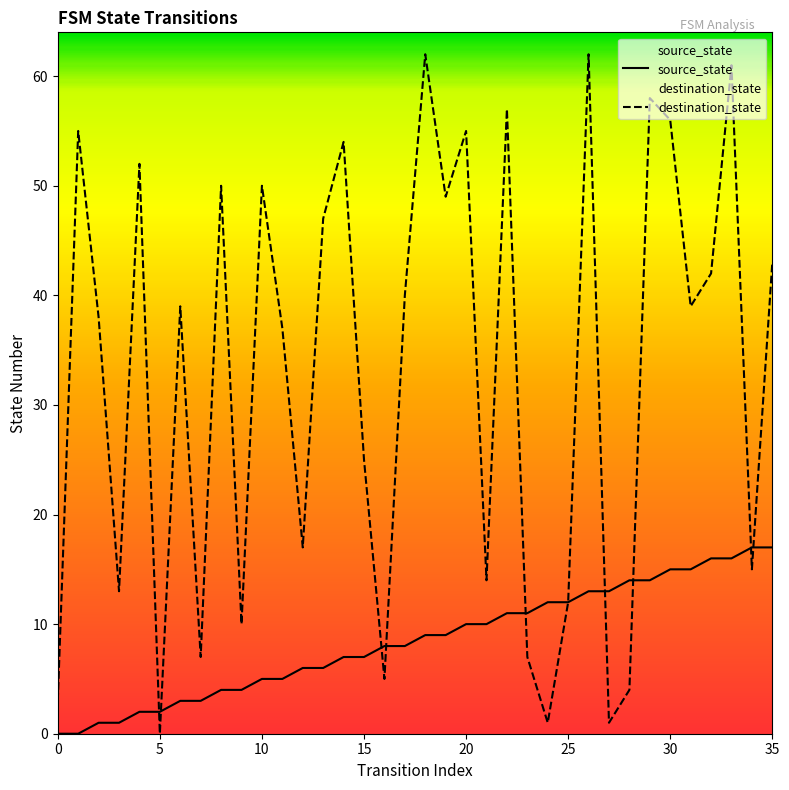

At how many categories does at least one series exceed 40?

16